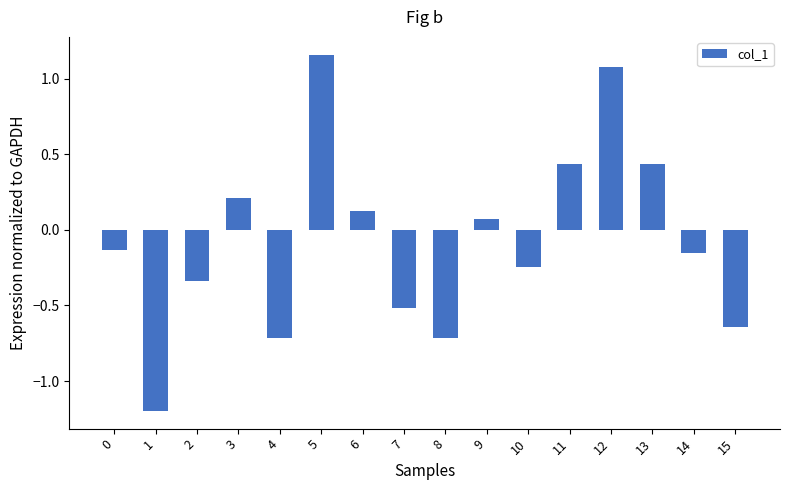

What is the value of the 2nd bar from the left?

-1.2